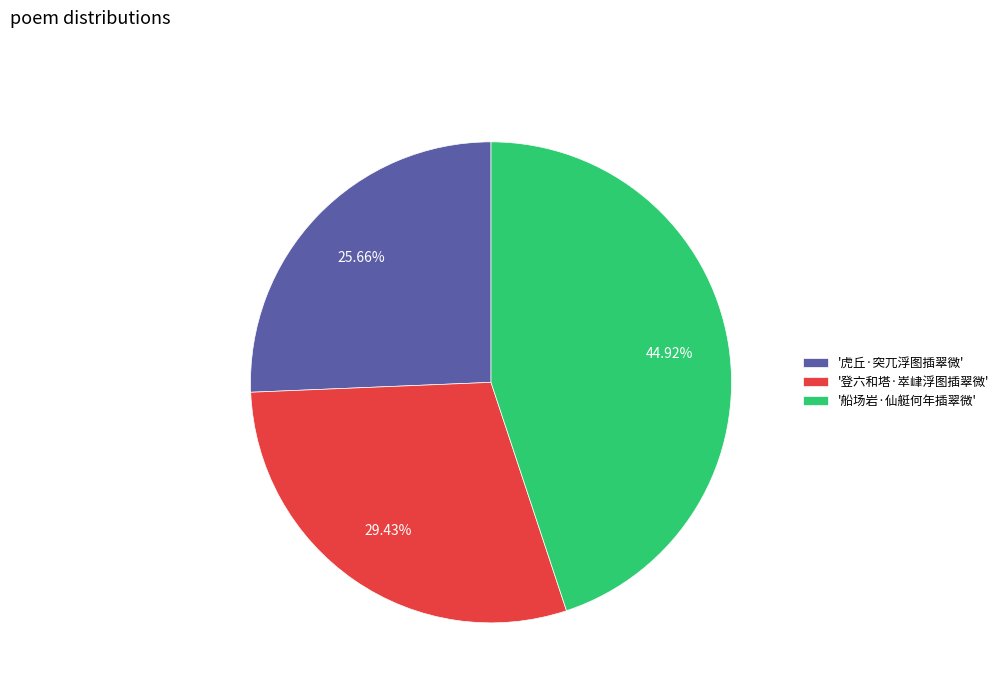

Approximately how many times larger is the value at '虎丘·突兀浮图插翠微' compared to '登六和塔·崒峍浮图插翠微'?

0.9